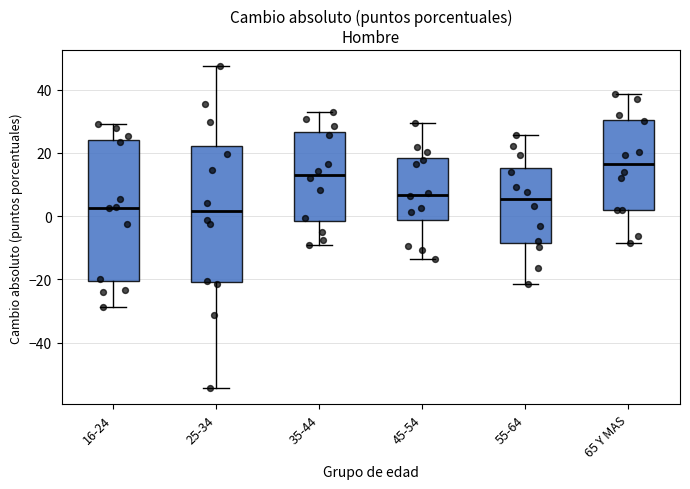

Which box has the highest median line?

65 Y MAS